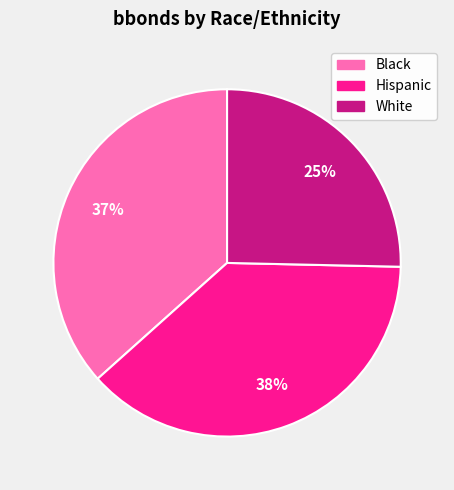

To the nearest percent, what percentage of the pie is White?

25%